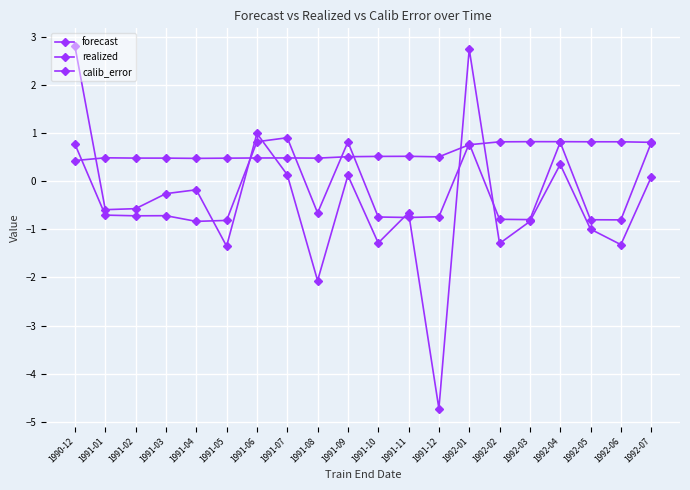

How many categories are shown in the chart?

20